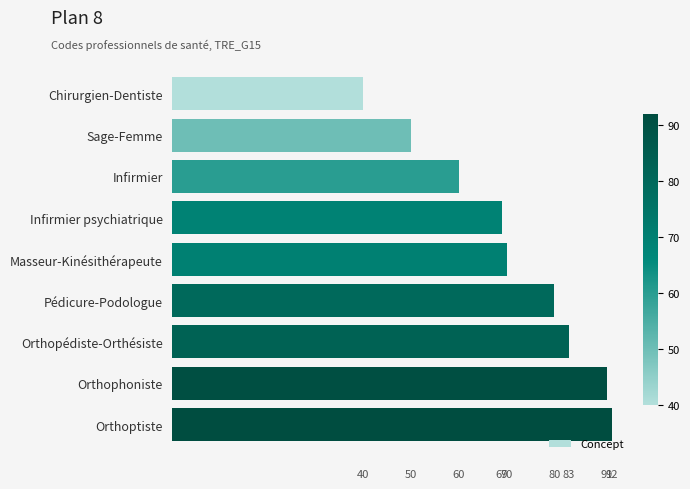

What is the value of the 1st bar from the top?

40